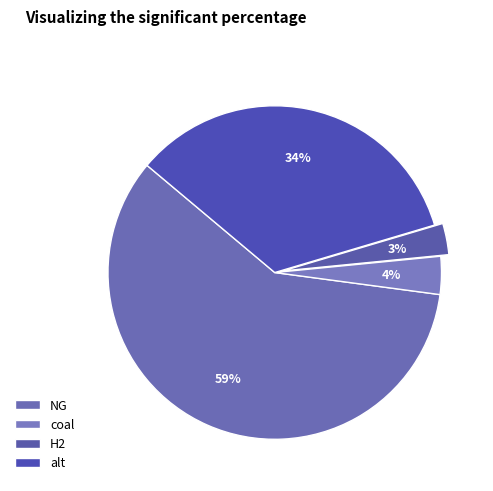

Count the number of slices in the pie.

4